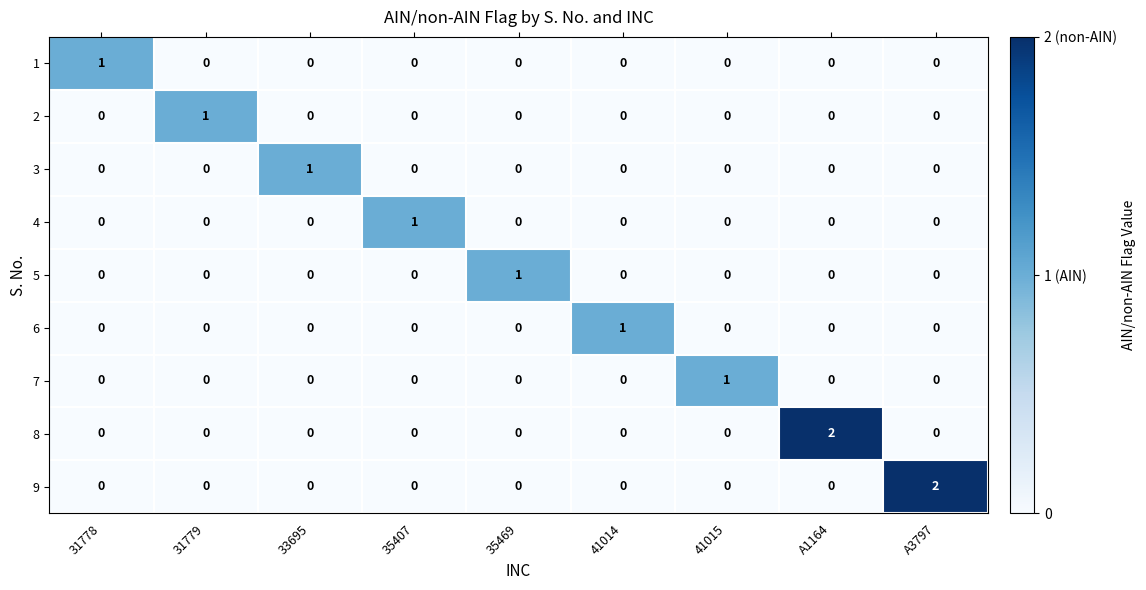

Is it true that 5 equals 0 at 41015?

True